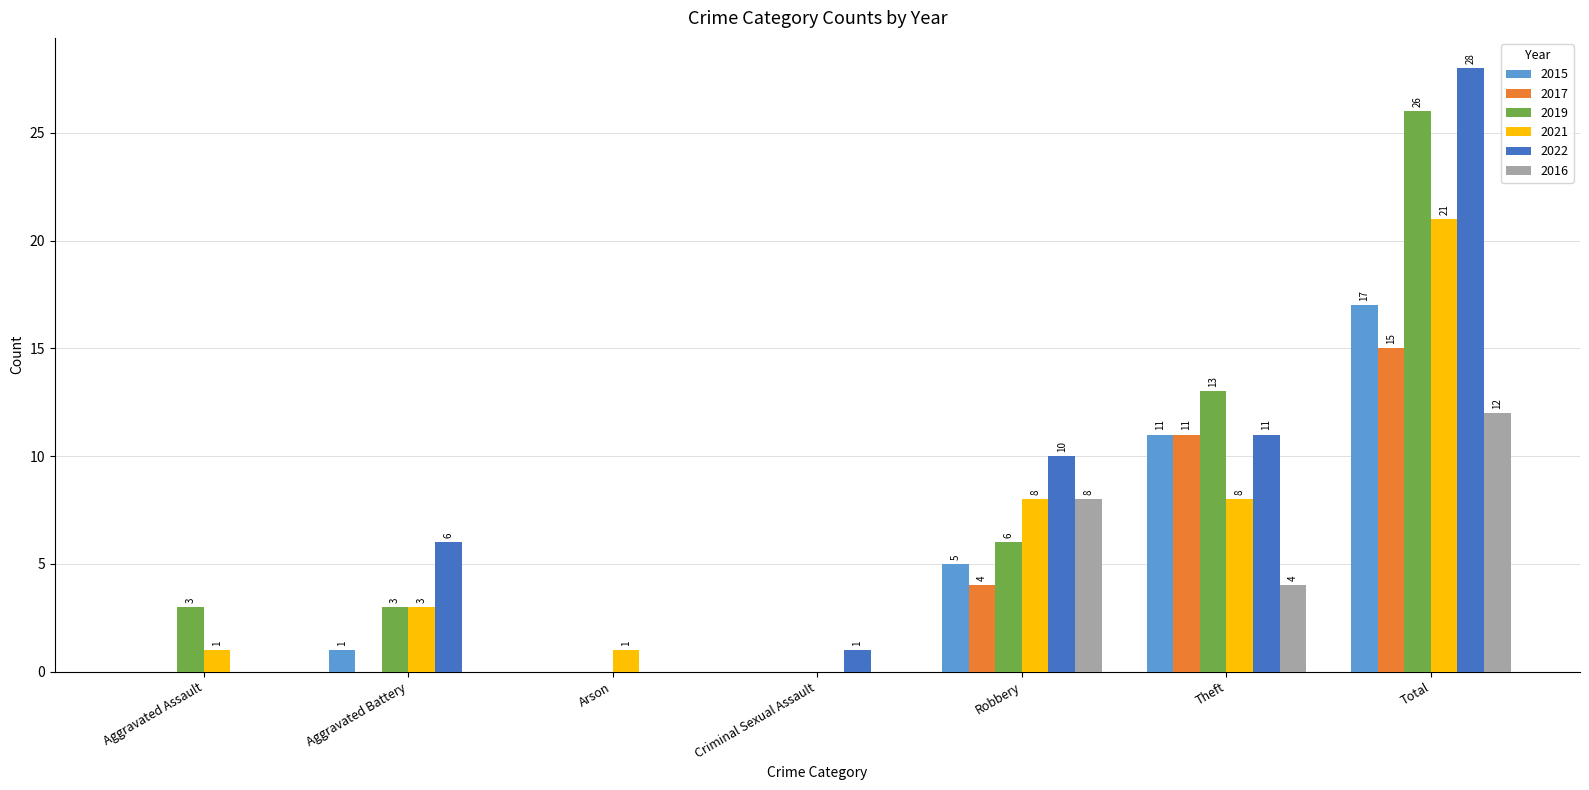

Reading left to right, transcribe all the data shown in this chart.

2015: 0	1	0	0	5	11	17
2017: 0	0	0	0	4	11	15
2019: 3	3	0	0	6	13	26
2021: 1	3	1	0	8	8	21
2022: 0	6	0	1	10	11	28
2016: 0	0	0	0	8	4	12